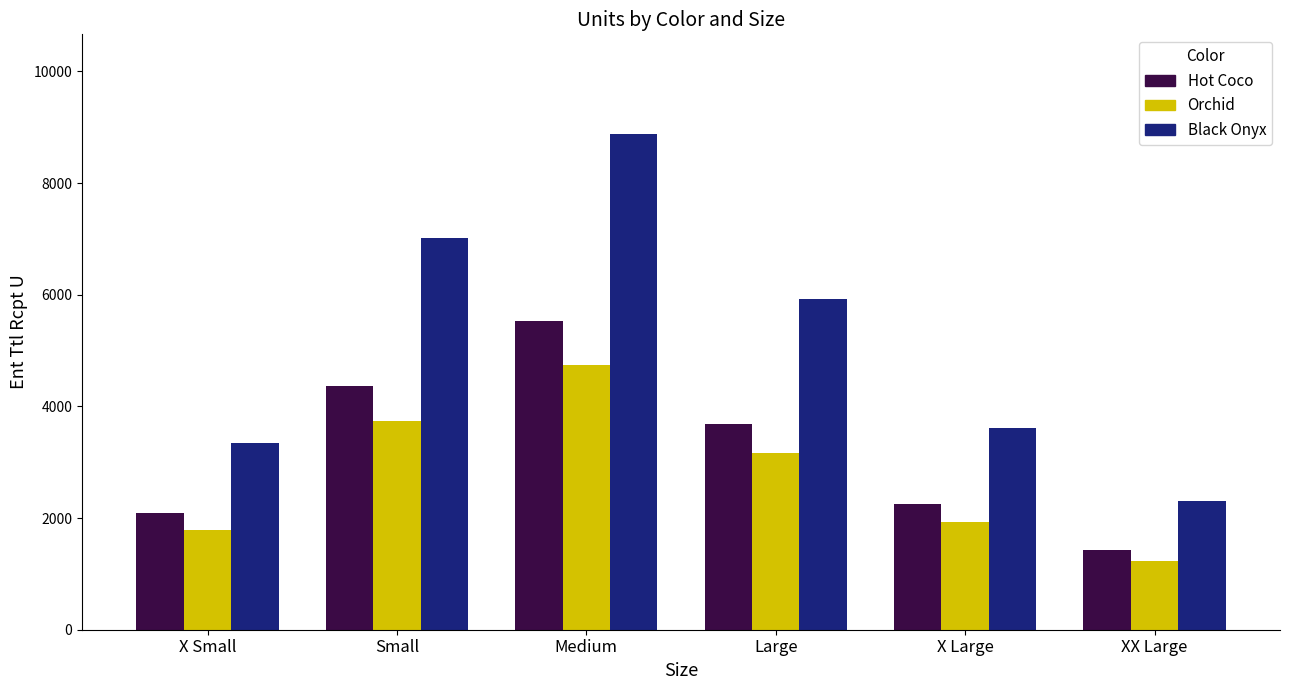

The Orchid series shows 1932 at X Large. True or false?

True